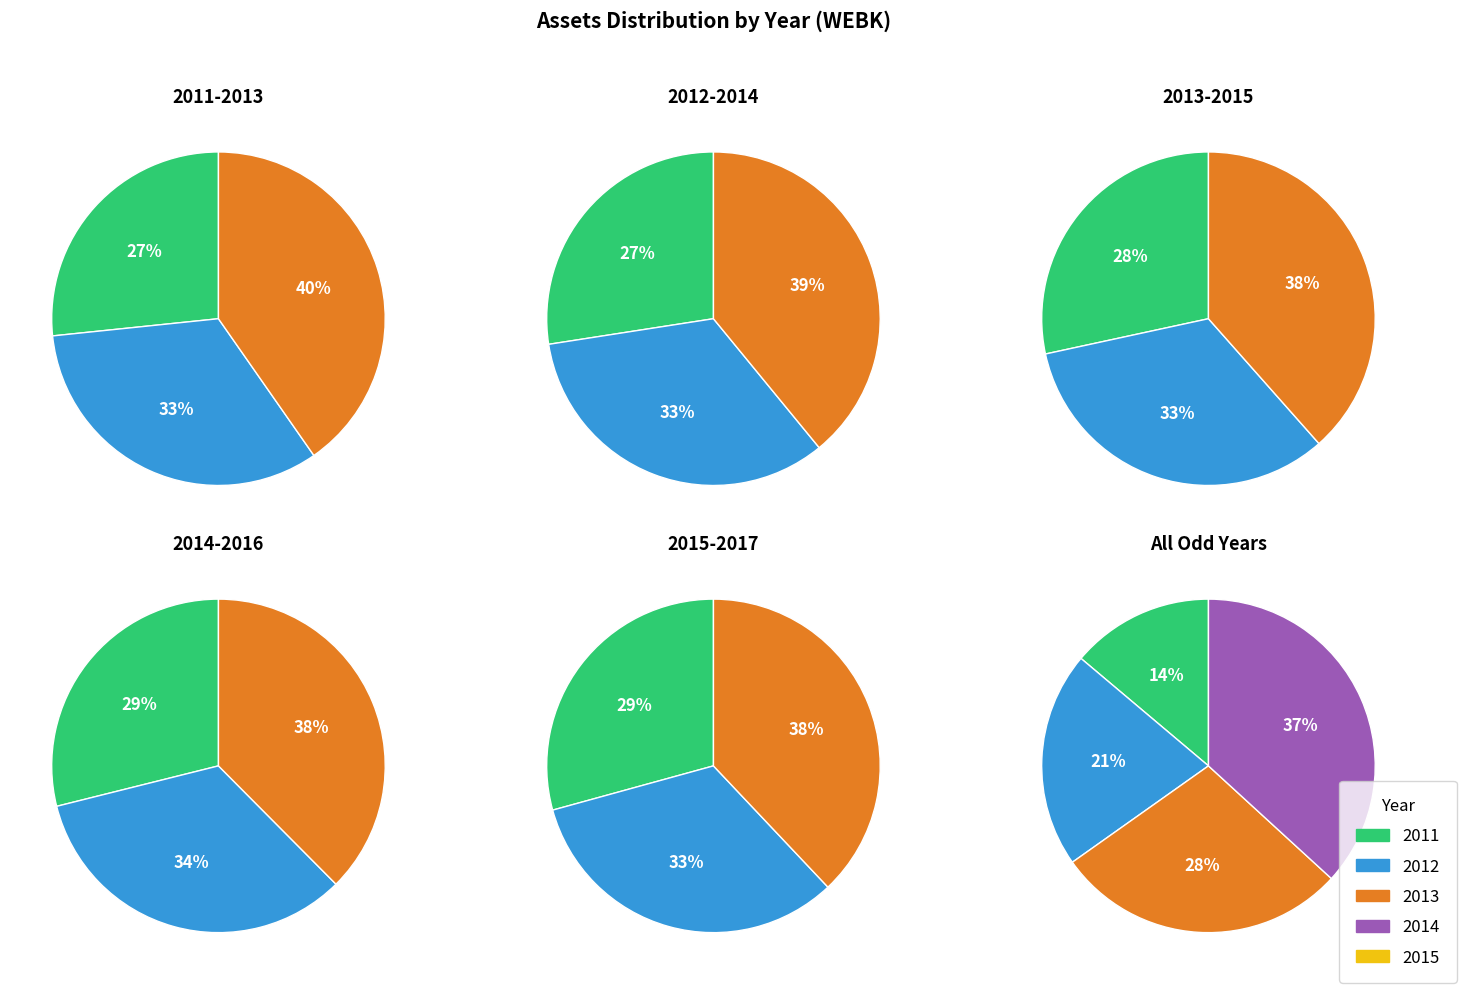

What is the change in value from 2012 to 2013?

+82472000